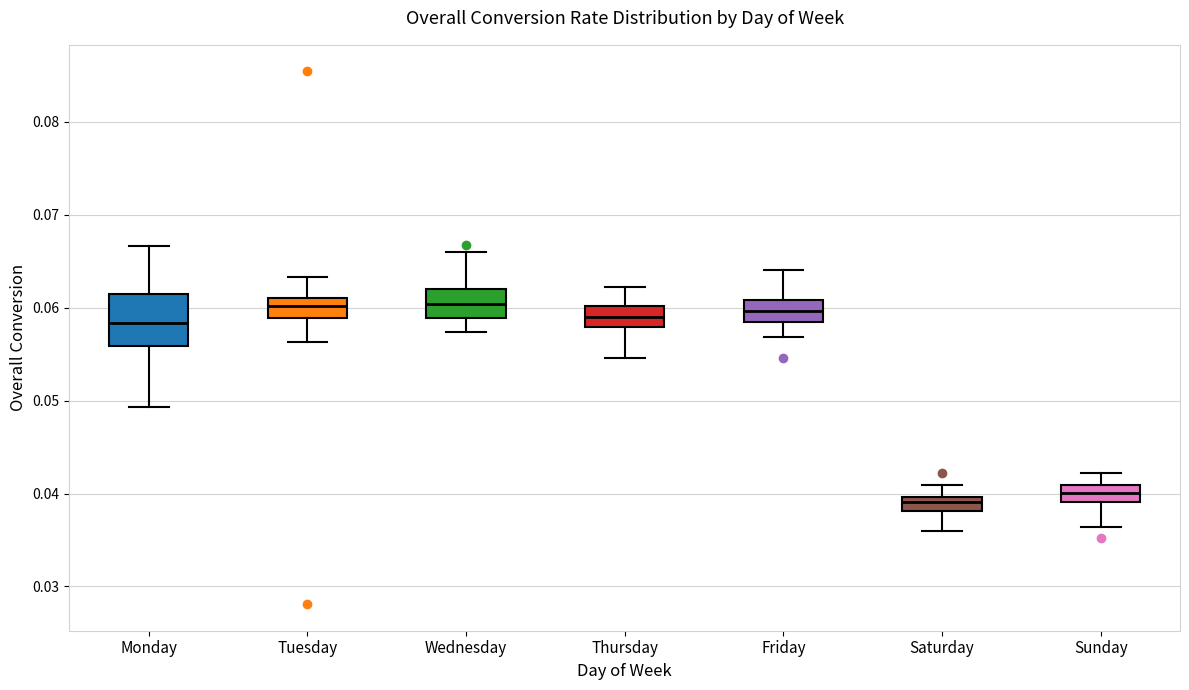

Which box is the tallest, from its lower edge to its upper edge?

Monday